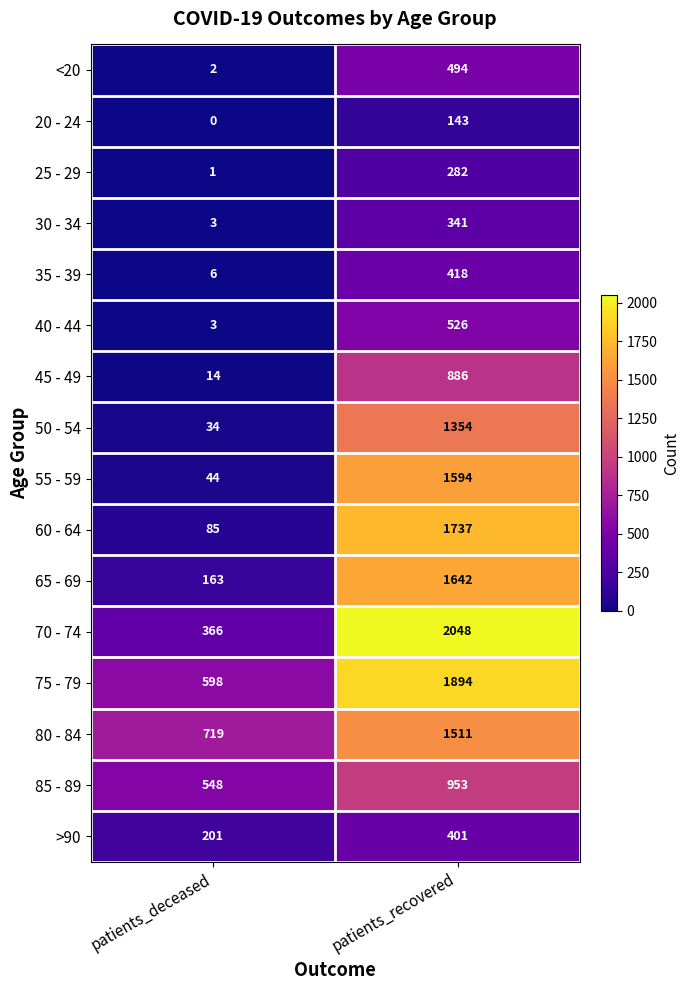

Count the number of categories in the chart.

2